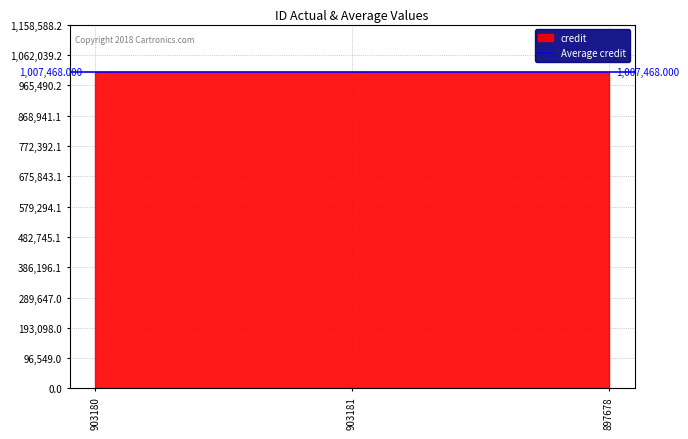

Where is labelid nearest to the value 44773?

903180